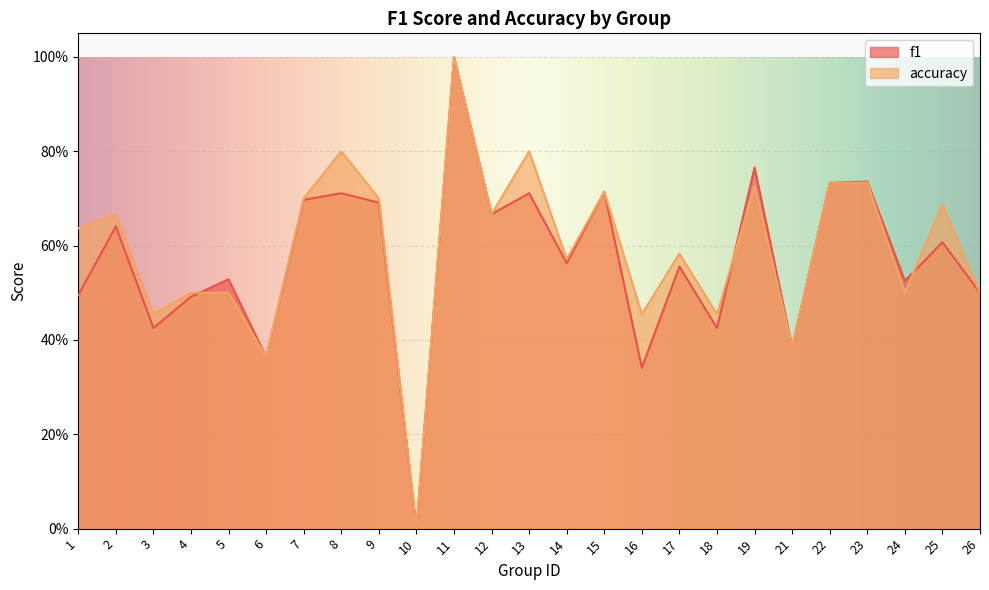

At which label does f1 reach its peak?

11